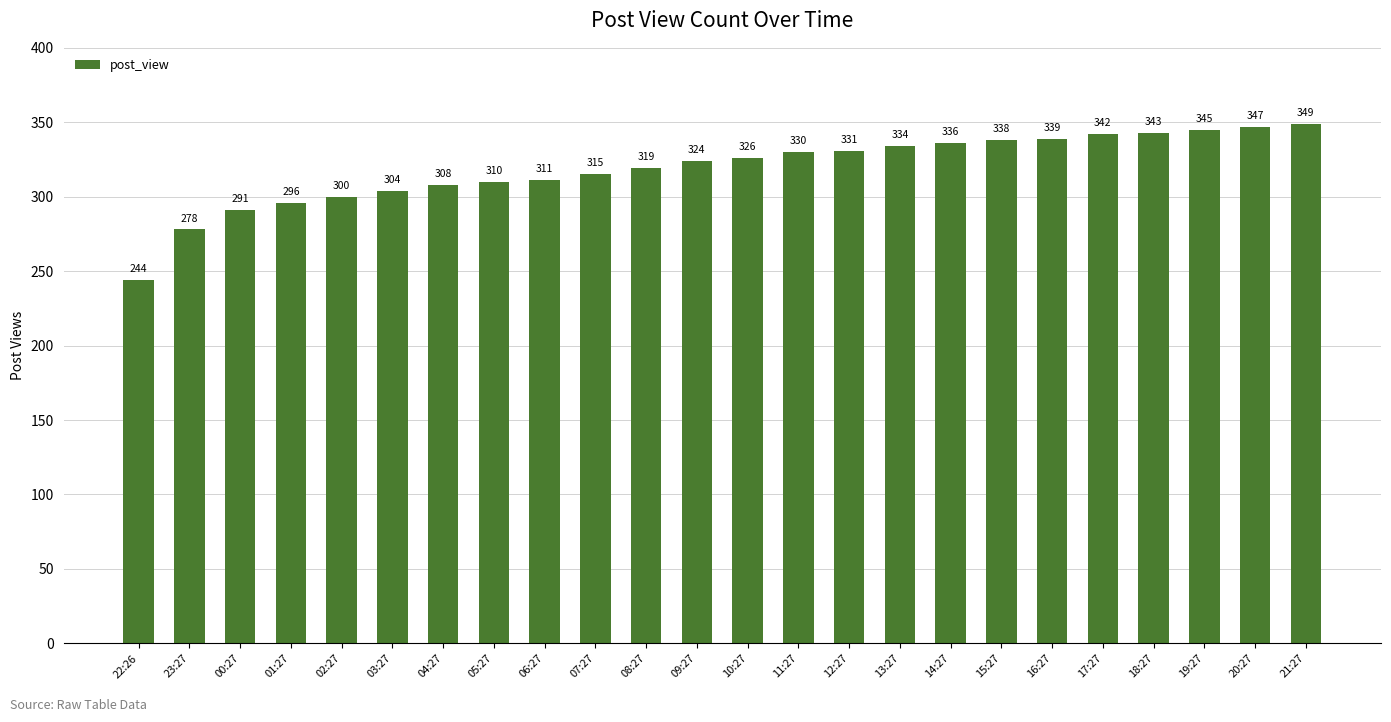

Reading right to left, extract all data points from this chart.

21:27=349	20:27=347	19:27=345	18:27=343	17:27=342	16:27=339	15:27=338	14:27=336	13:27=334	12:27=331	11:27=330	10:27=326	09:27=324	08:27=319	07:27=315	06:27=311	05:27=310	04:27=308	03:27=304	02:27=300	01:27=296	00:27=291	23:27=278	22:26=244